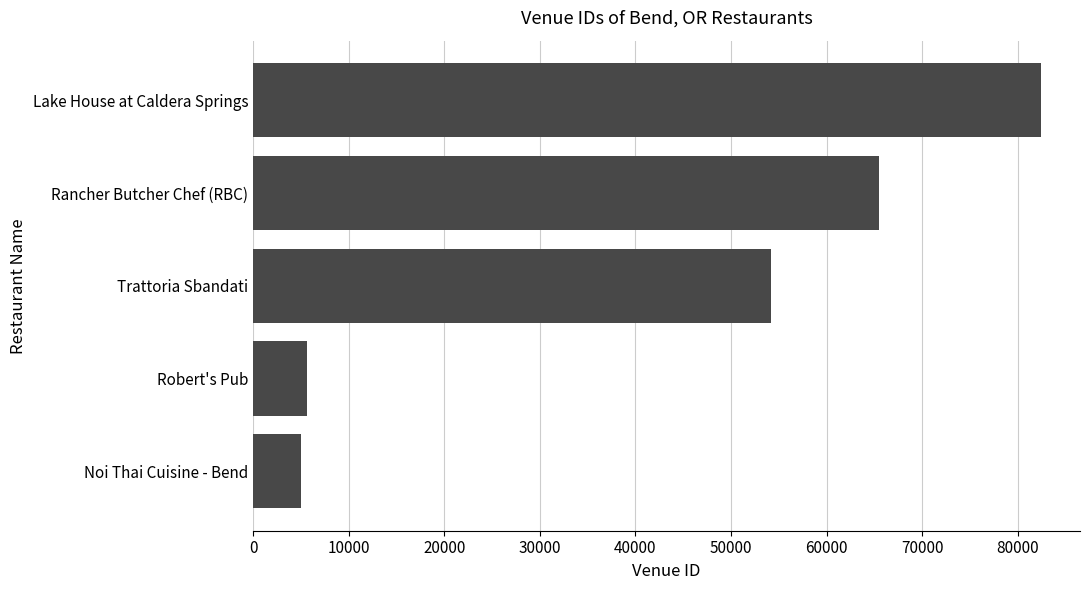

Reading bottom to top, list all the values displayed in this chart.

5006	5692	54187	65485	82373